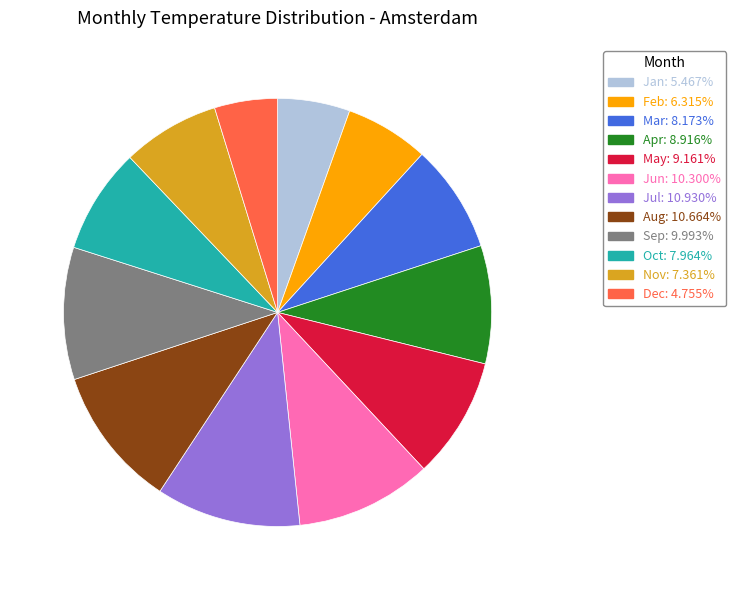

Which has a higher value, Dec or Jul?

Jul